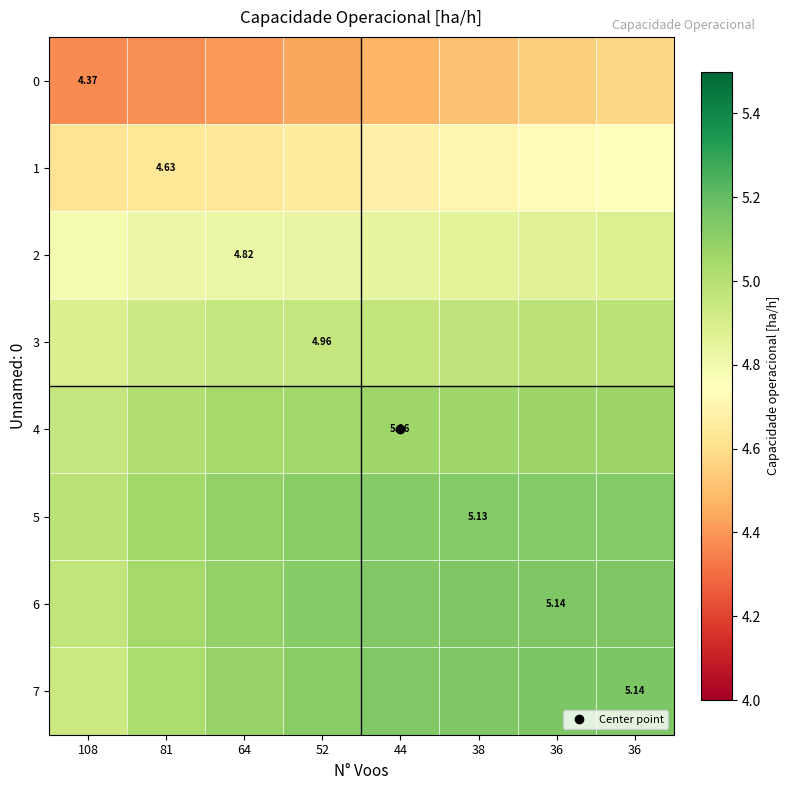

List the labels in order of 3 value, smallest first.

108, 81, 64, 52, 44, 38, 36, 36